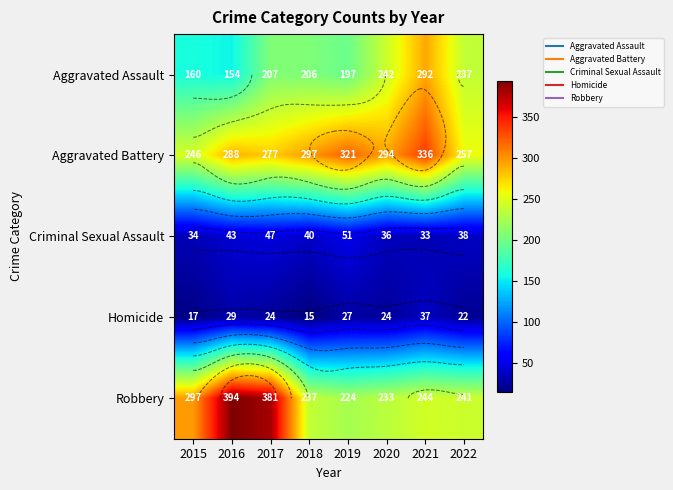

What is the difference between the second highest and second lowest values in the Aggravated Battery series?

64